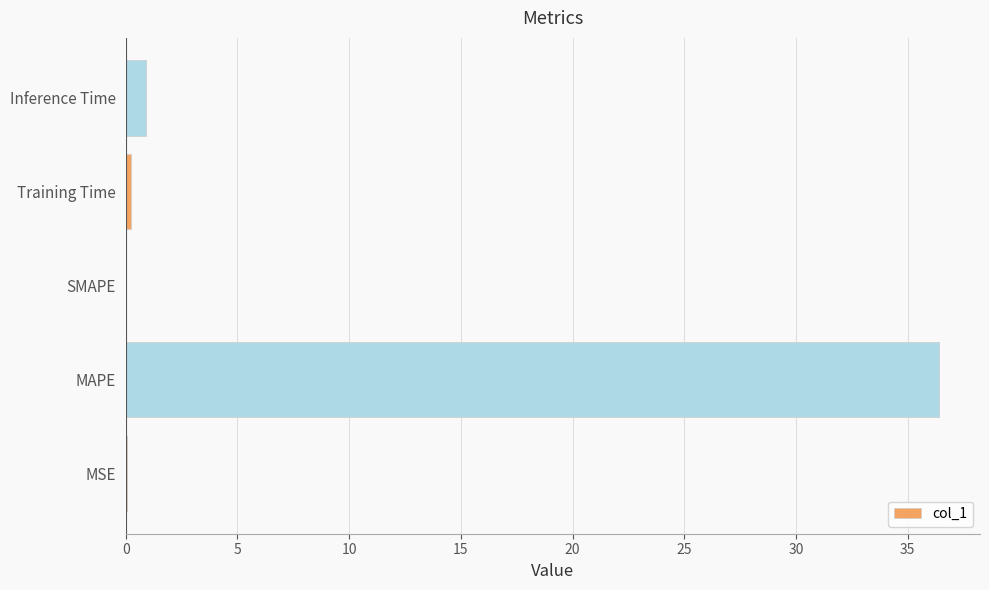

What is the maximum value shown in the chart?

36.4